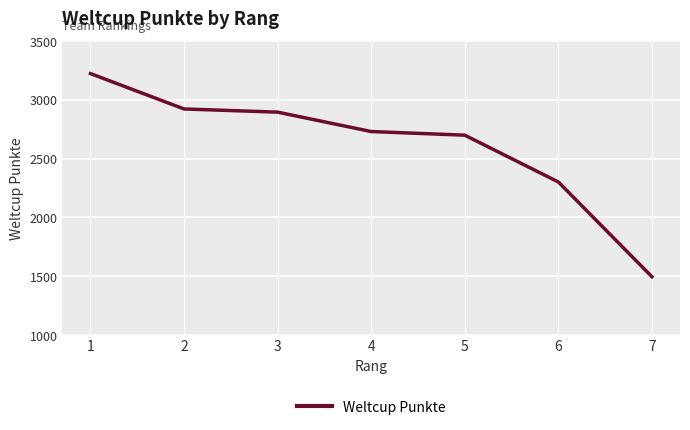

The chart shows a value of 1496 at 7. True or false?

True